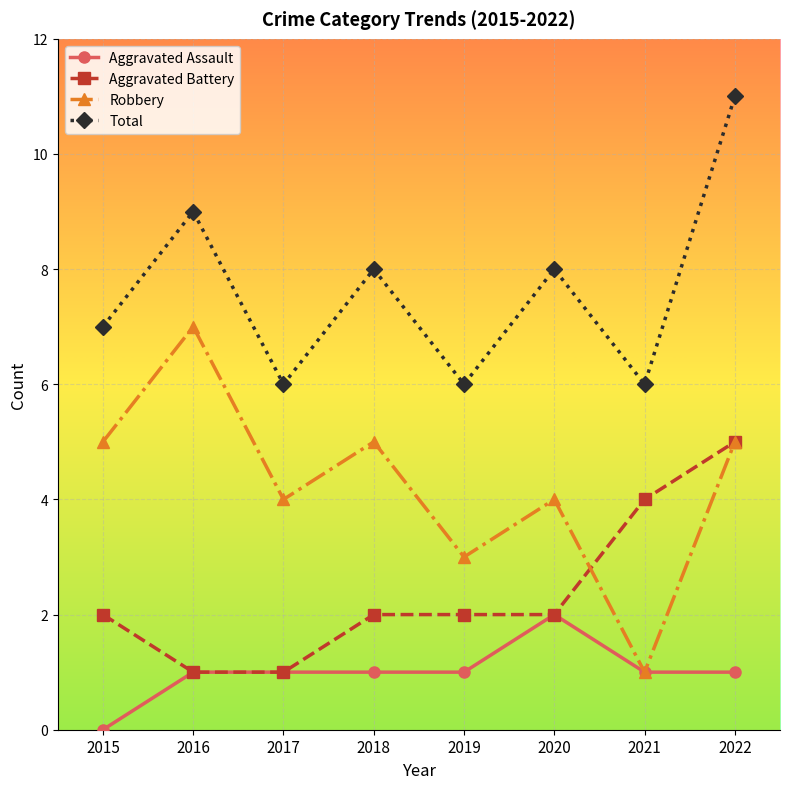

What is the sum of the Aggravated Battery values at 2017 and 2020?

3